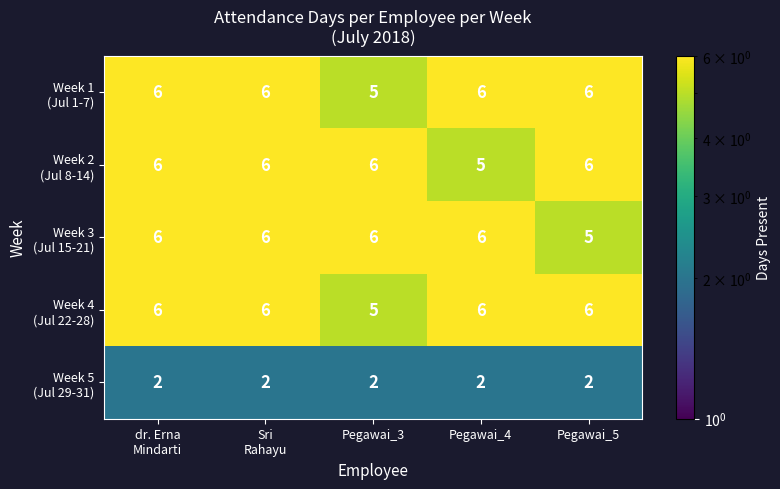

At how many categories does at least one series exceed 5?

5